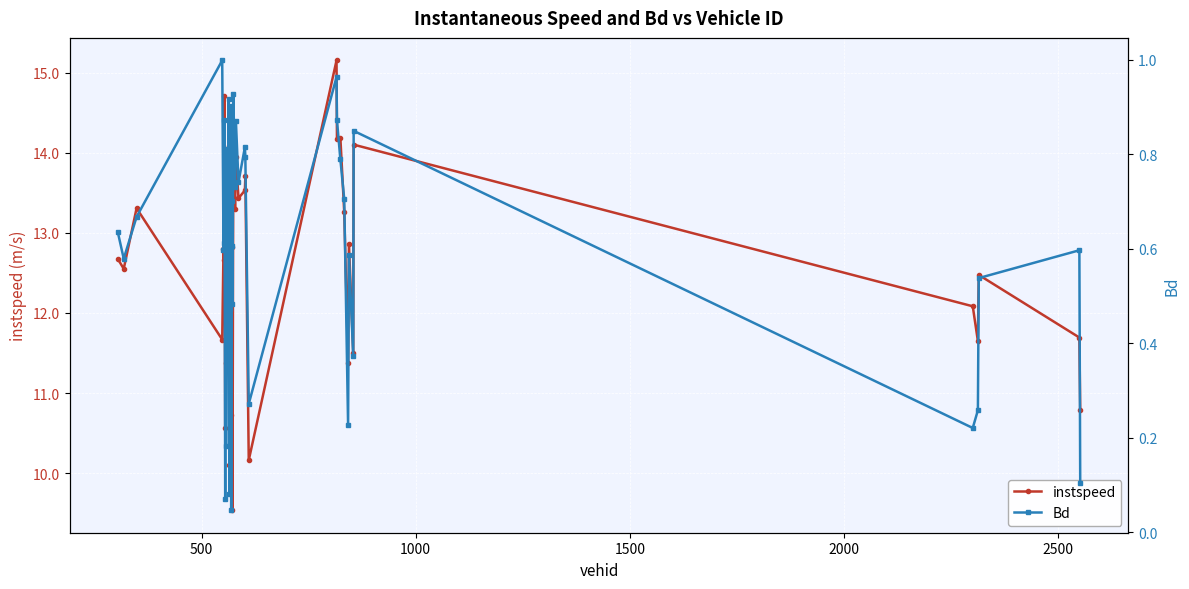

What is the maximum value for instspeed?

15.2